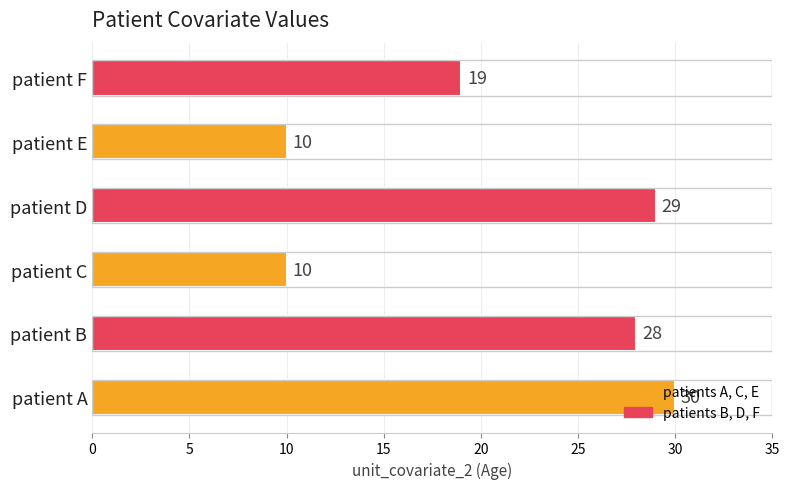

What is the maximum value shown in the chart?

30